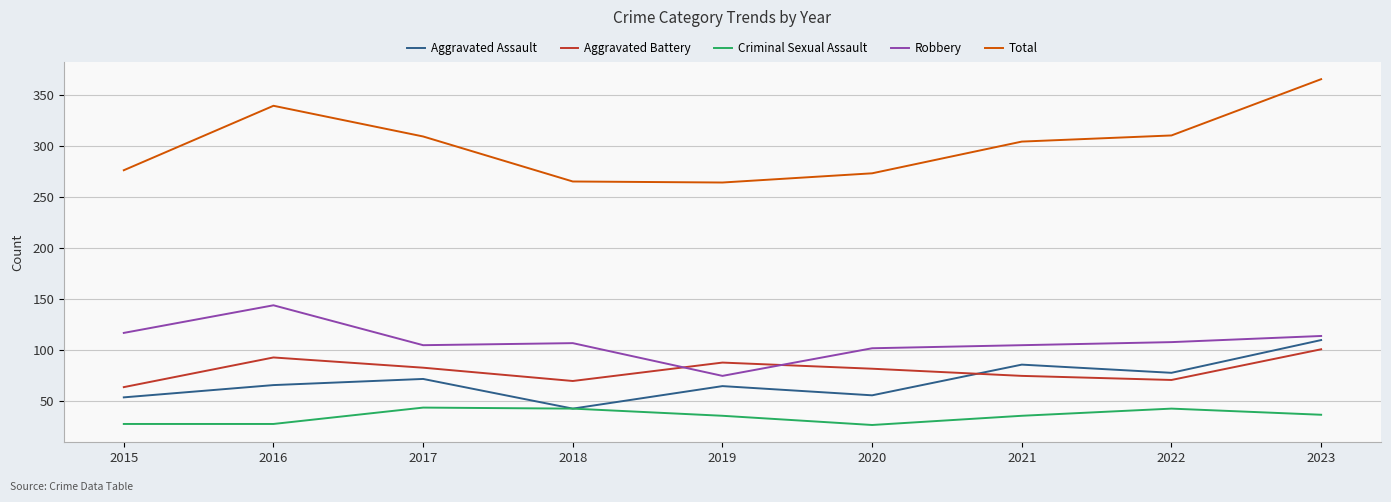

True or false: Aggravated Battery and Aggravated Assault intersect in this chart.

True